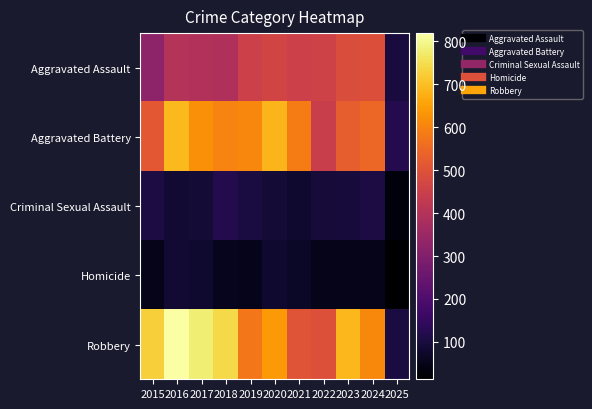

Which series changed the most between 2023 and 2025?

Robbery